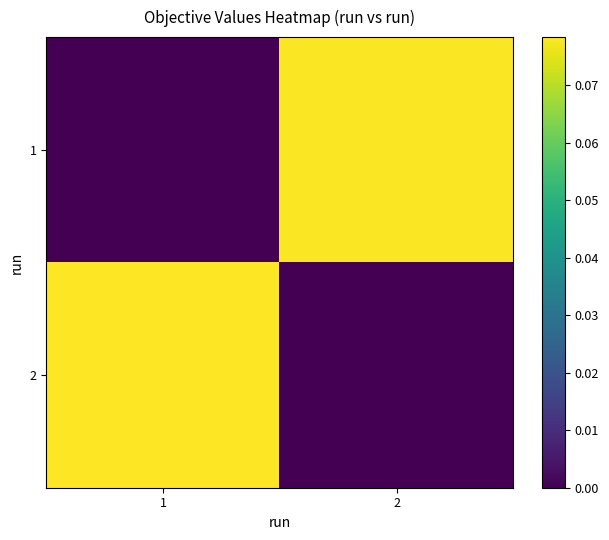

Reading left to right, extract all data points from this chart.

1: 1=0.0	2=0.1
2: 1=0.1	2=0.0